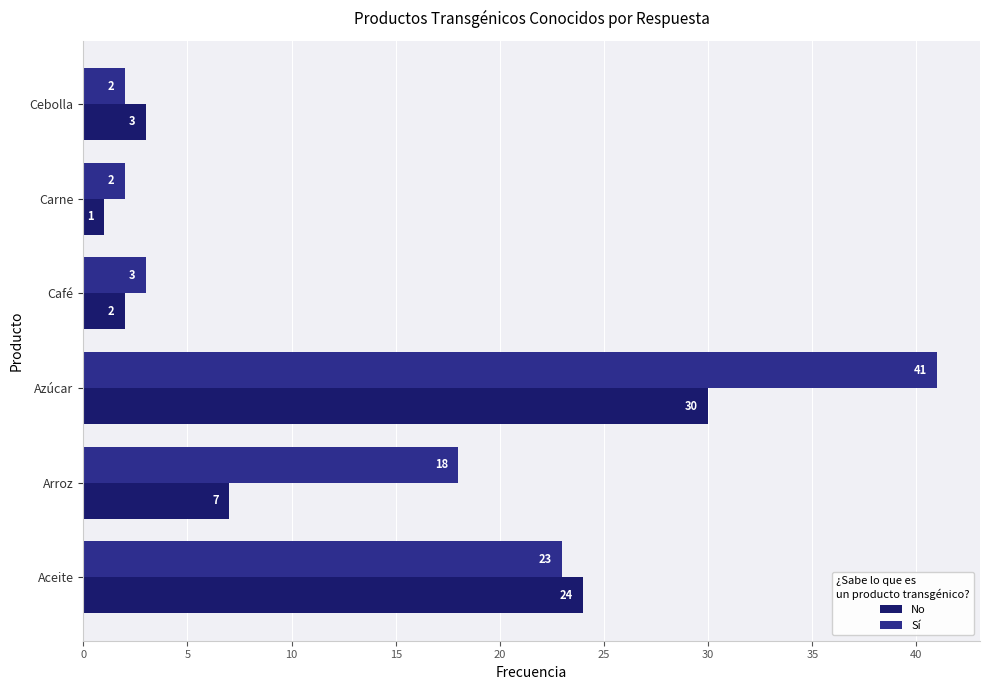

Where is No nearest to the value 15?

Arroz